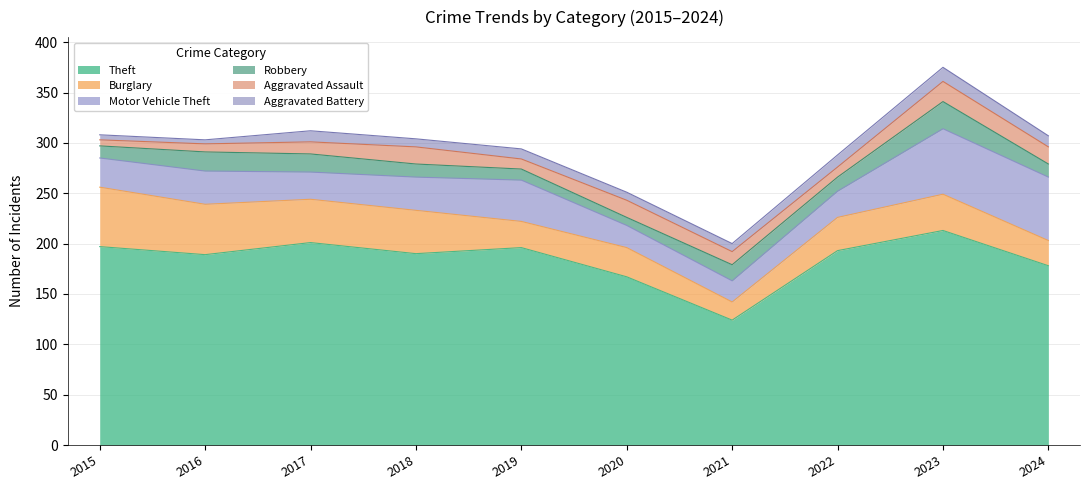

Reading left to right, extract all data points from this chart.

Theft: 2015=197	2016=189	2017=201	2018=190	2019=196	2020=167	2021=124	2022=193	2023=213	2024=178
Burglary: 2015=59	2016=50	2017=43	2018=43	2019=26	2020=29	2021=18	2022=33	2023=36	2024=25
Motor Vehicle Theft: 2015=29	2016=33	2017=27	2018=33	2019=41	2020=22	2021=21	2022=26	2023=65	2024=63
Robbery: 2015=12	2016=19	2017=18	2018=13	2019=11	2020=8	2021=16	2022=14	2023=27	2024=13
Aggravated Assault: 2015=6	2016=8	2017=12	2018=17	2019=10	2020=17	2021=13	2022=10	2023=20	2024=17
Aggravated Battery: 2015=5	2016=4	2017=11	2018=8	2019=10	2020=8	2021=8	2022=12	2023=14	2024=11